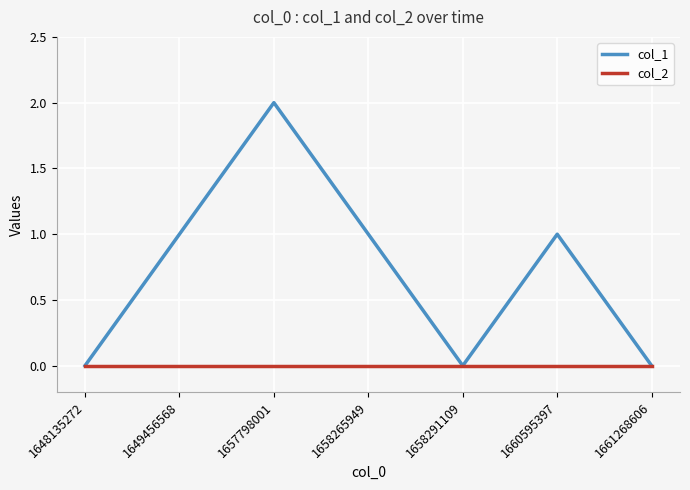

Between 1660595397 and 1661268606, which series saw the biggest shift?

col_1